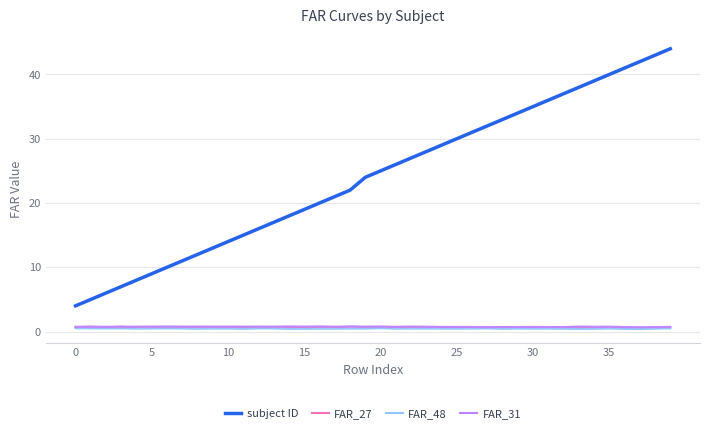

True or false: FAR_27 and FAR_48 cross at least once.

False